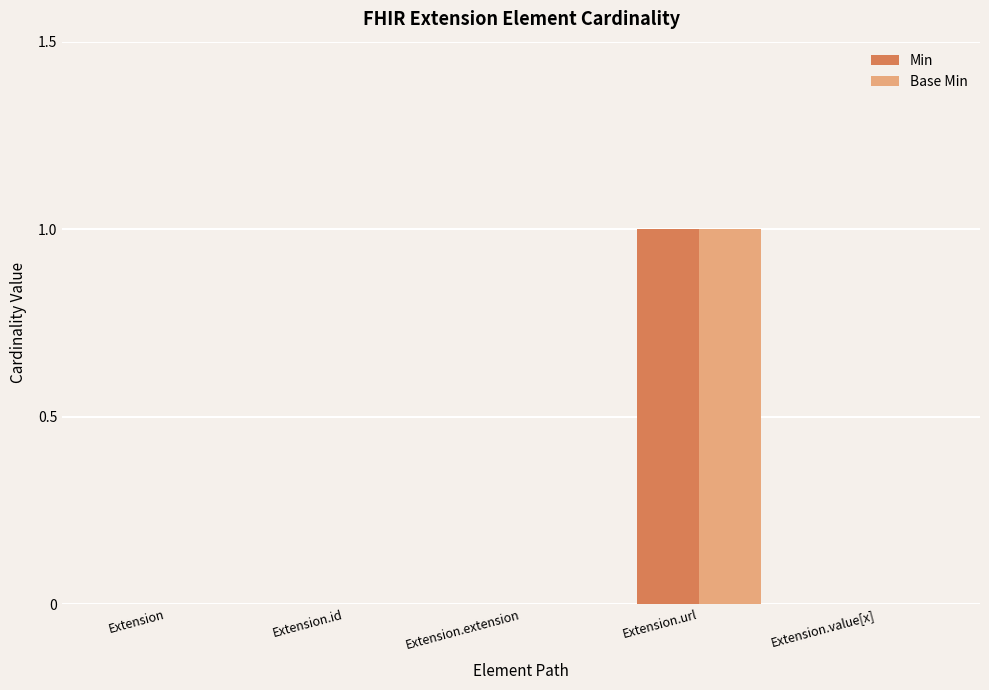

The Min series shows 0 at Extension.extension. True or false?

True